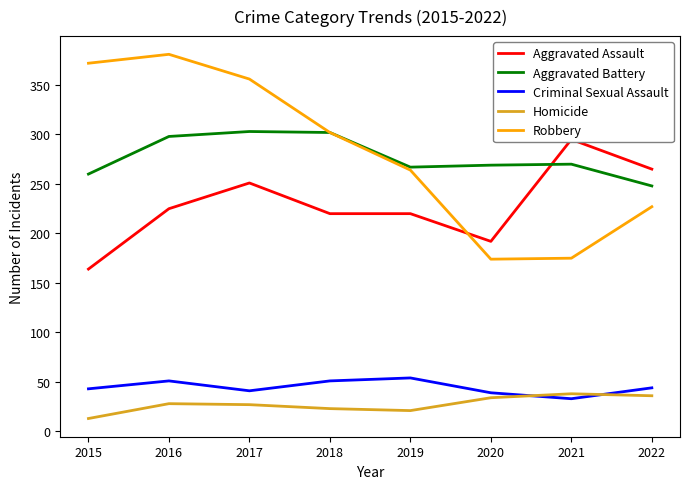

At which category does Aggravated Assault reach its first local peak?

2017